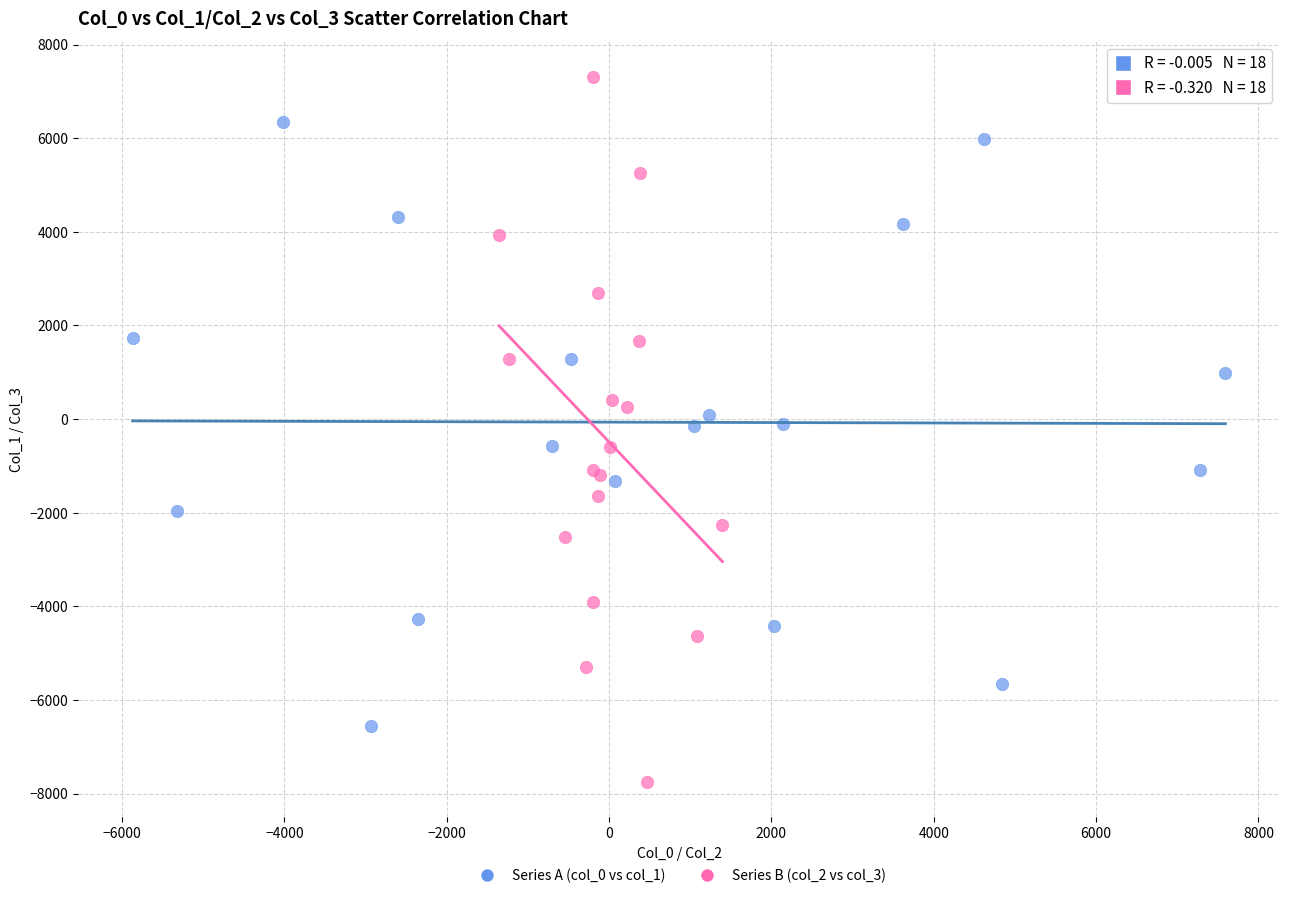

Which series contains the highest Y value?

Series B (col_2 vs col_3)